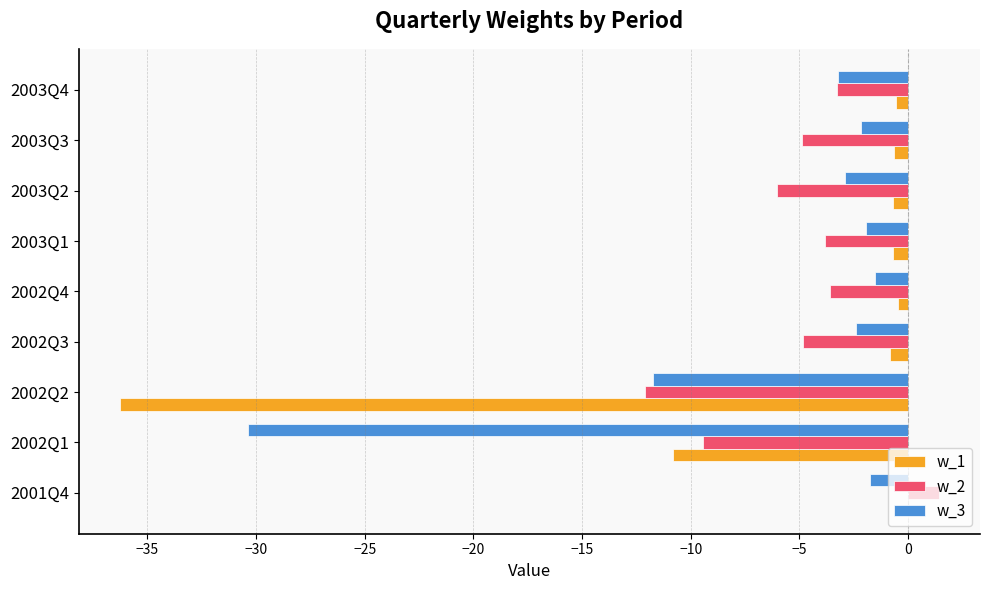

How many series are shown in this chart?

3